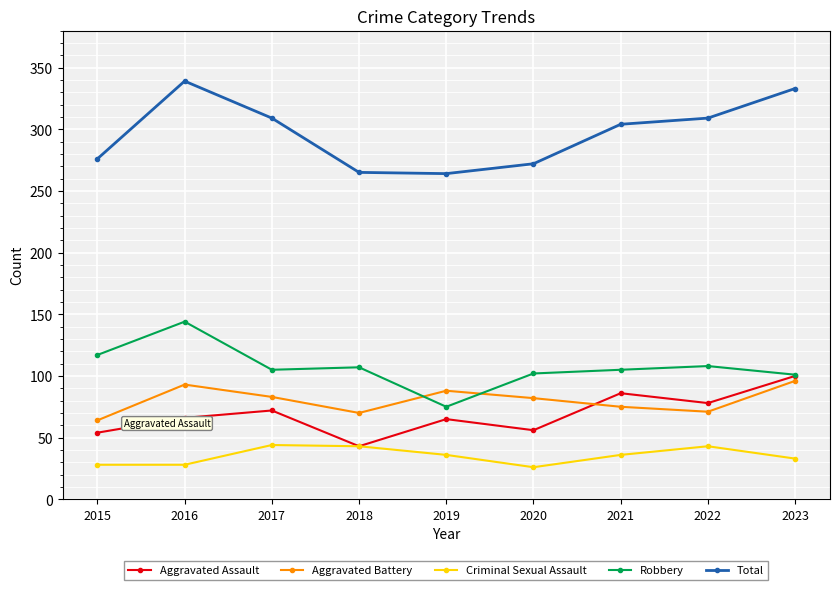

What value does the Aggravated Battery series have at 2021?

75